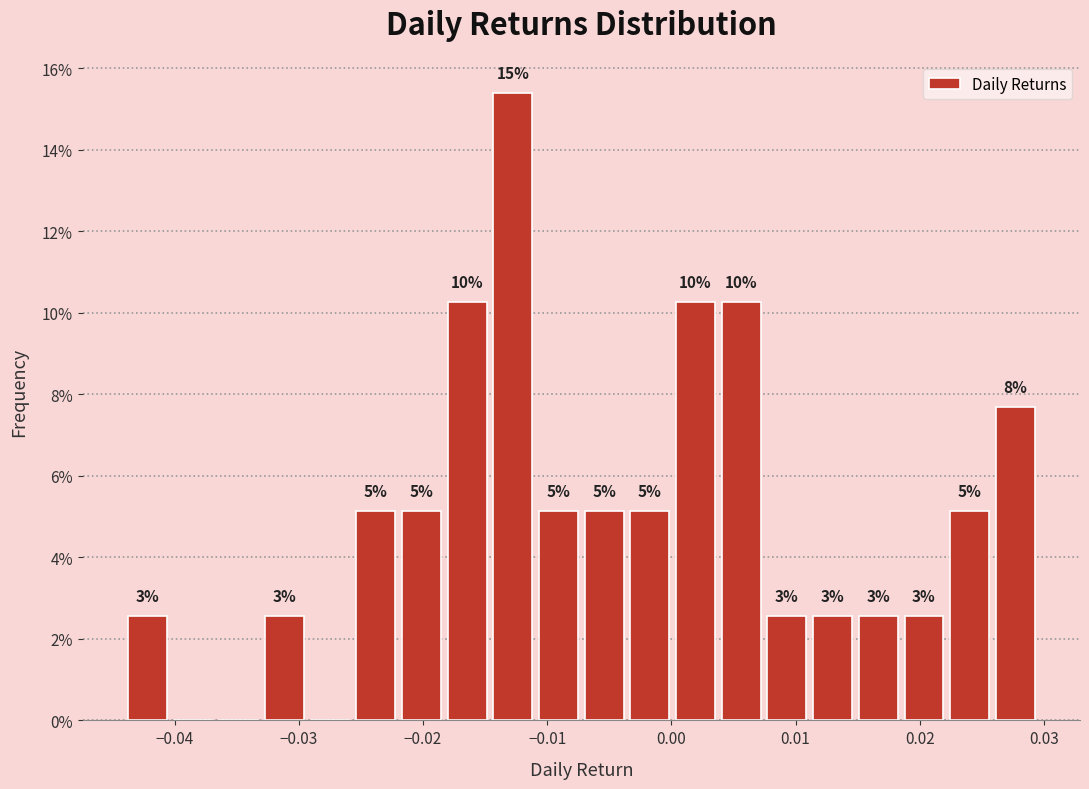

Around what value on the x-axis is the tallest bar? Give the approximate position of its centre, as read against the axis.

-0.013